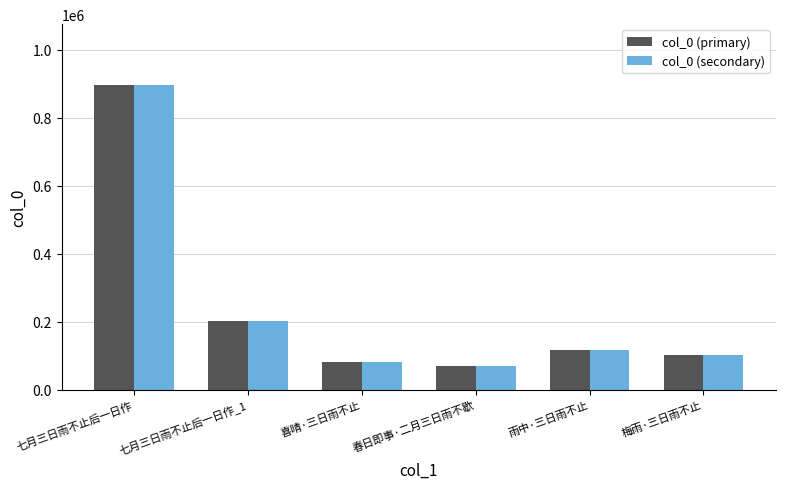

Reading left to right, list all the values displayed in this chart.

col_0 (primary): 七月三日雨不止后一日作=895461	七月三日雨不止后一日作_1=201527	喜晴·三日雨不止=82105	春日即事·二月三日雨不歇=68813	雨中·三日雨不止=116152	梅雨·三日雨不止=103238
col_0 (secondary): 七月三日雨不止后一日作=895461	七月三日雨不止后一日作_1=201527	喜晴·三日雨不止=82105	春日即事·二月三日雨不歇=68813	雨中·三日雨不止=116152	梅雨·三日雨不止=103238